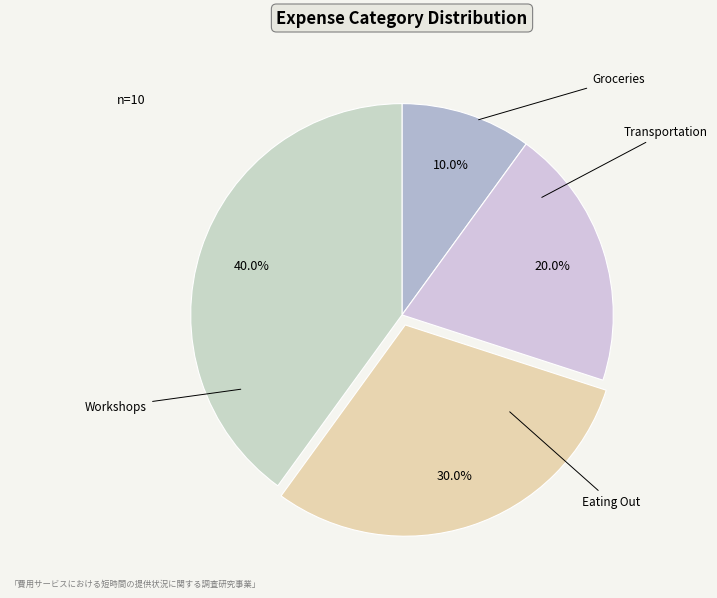

To the nearest percent, what percentage of the pie is Groceries?

10%